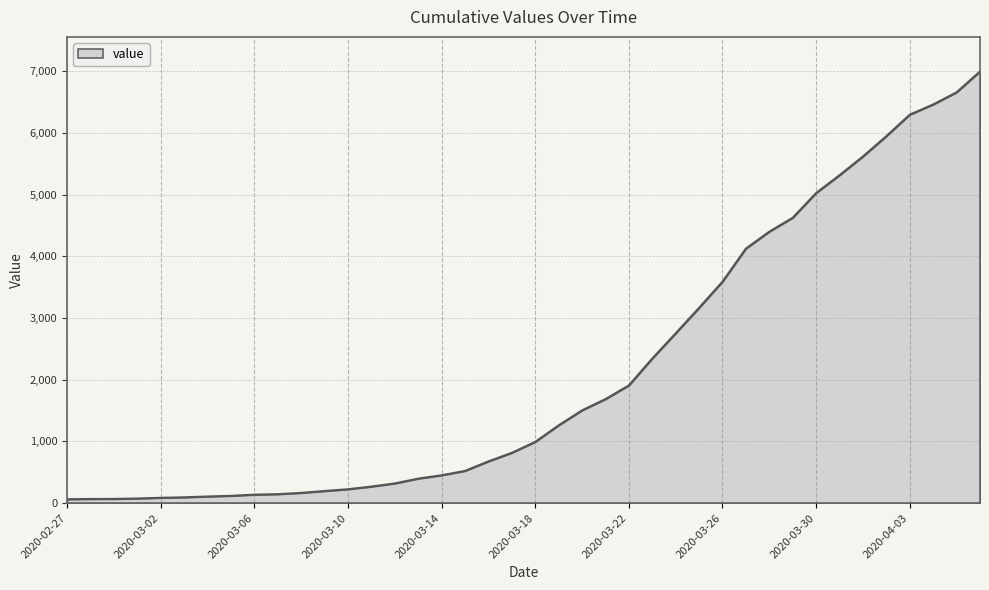

What is the average value?

2142